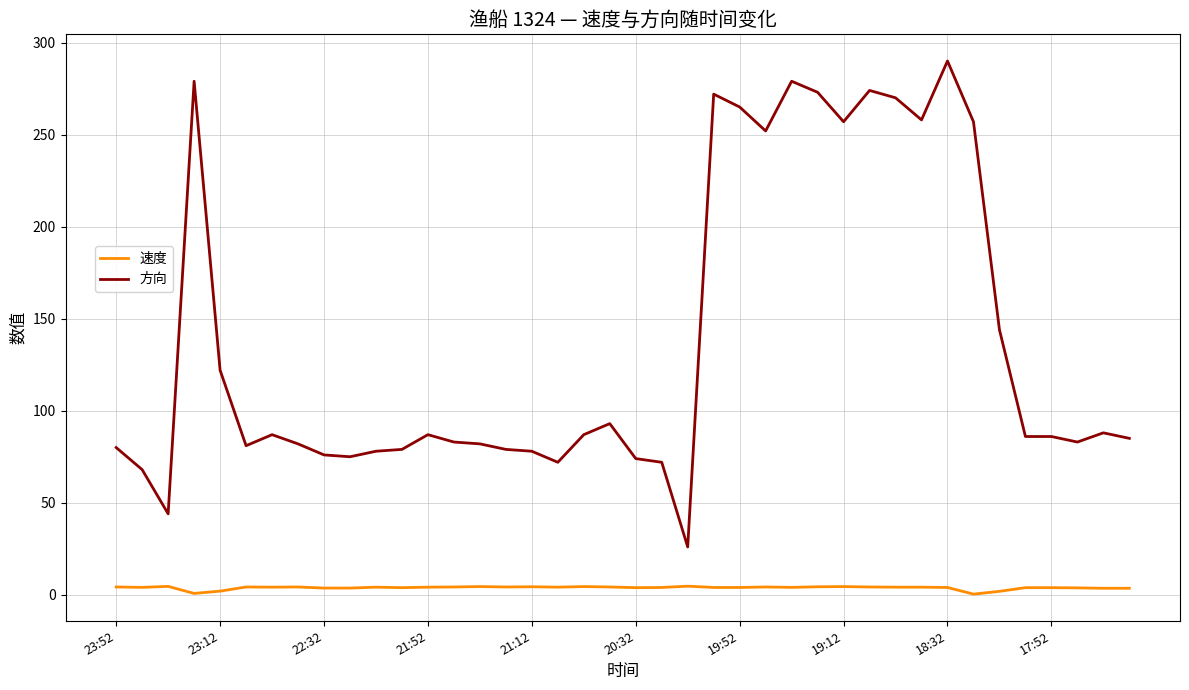

List the series in order of their peak value, lowest first.

速度, 方向